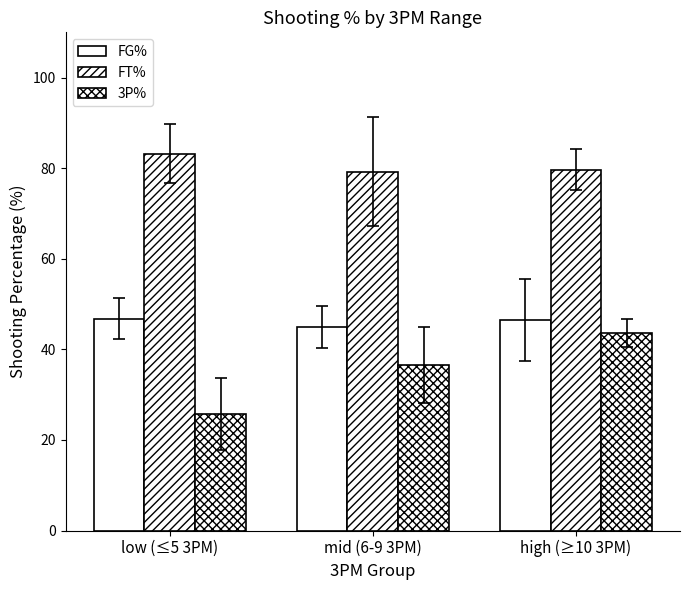

Rank the categories by FT% value from highest to lowest.

low (≤5 3PM), high (≥10 3PM), mid (6-9 3PM)